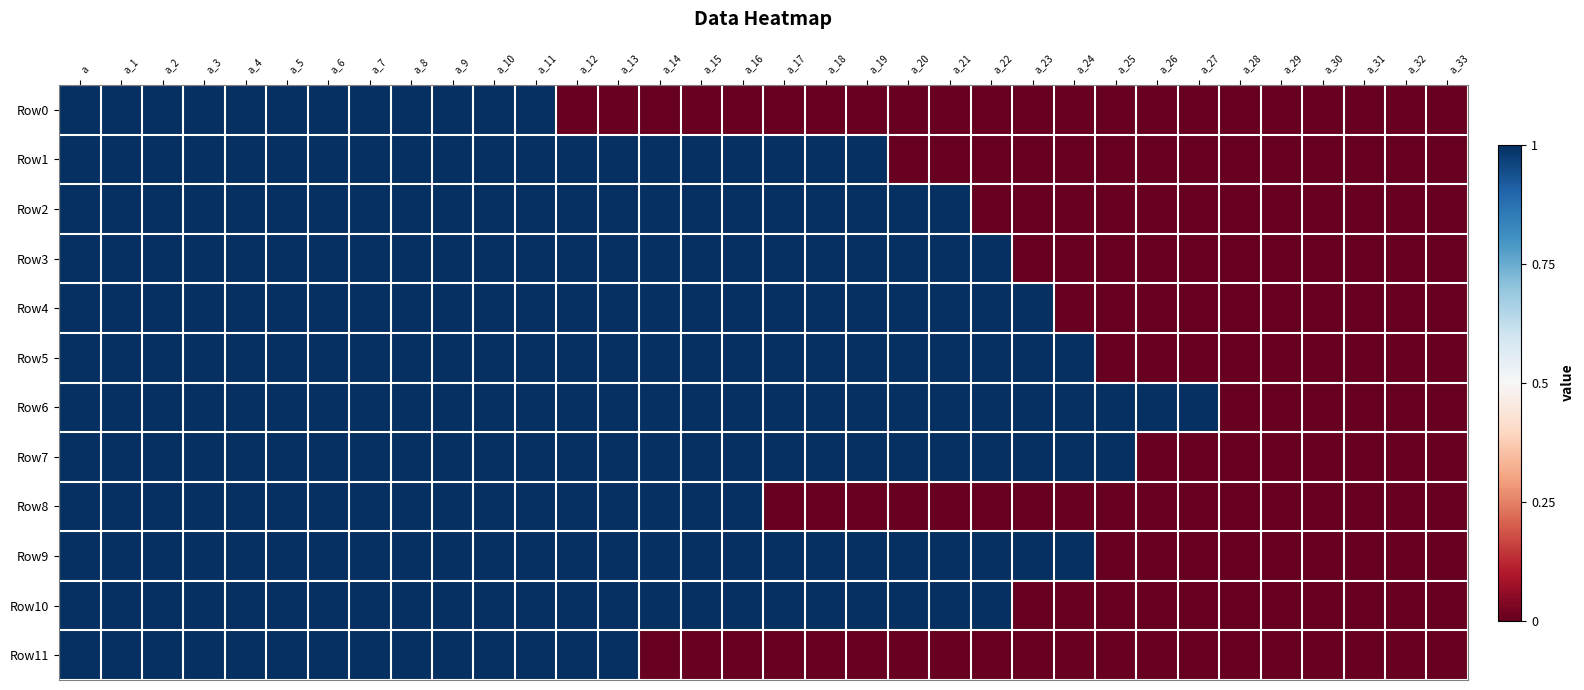

Reading right to left, what are all the values shown in this chart?

Row0: a_33=0	a_32=0	a_31=0	a_30=0	a_29=0	a_28=0	a_27=0	a_26=0	a_25=0	a_24=0	a_23=0	a_22=0	a_21=0	a_20=0	a_19=0	a_18=0	a_17=0	a_16=0	a_15=0	a_14=0	a_13=0	a_12=0	a_11=1	a_10=1	a_9=1	a_8=1	a_7=1	a_6=1	a_5=1	a_4=1	a_3=1	a_2=1	a_1=1	a=1
Row1: a_33=0	a_32=0	a_31=0	a_30=0	a_29=0	a_28=0	a_27=0	a_26=0	a_25=0	a_24=0	a_23=0	a_22=0	a_21=0	a_20=0	a_19=1	a_18=1	a_17=1	a_16=1	a_15=1	a_14=1	a_13=1	a_12=1	a_11=1	a_10=1	a_9=1	a_8=1	a_7=1	a_6=1	a_5=1	a_4=1	a_3=1	a_2=1	a_1=1	a=1
Row2: a_33=0	a_32=0	a_31=0	a_30=0	a_29=0	a_28=0	a_27=0	a_26=0	a_25=0	a_24=0	a_23=0	a_22=0	a_21=1	a_20=1	a_19=1	a_18=1	a_17=1	a_16=1	a_15=1	a_14=1	a_13=1	a_12=1	a_11=1	a_10=1	a_9=1	a_8=1	a_7=1	a_6=1	a_5=1	a_4=1	a_3=1	a_2=1	a_1=1	a=1
Row3: a_33=0	a_32=0	a_31=0	a_30=0	a_29=0	a_28=0	a_27=0	a_26=0	a_25=0	a_24=0	a_23=0	a_22=1	a_21=1	a_20=1	a_19=1	a_18=1	a_17=1	a_16=1	a_15=1	a_14=1	a_13=1	a_12=1	a_11=1	a_10=1	a_9=1	a_8=1	a_7=1	a_6=1	a_5=1	a_4=1	a_3=1	a_2=1	a_1=1	a=1
Row4: a_33=0	a_32=0	a_31=0	a_30=0	a_29=0	a_28=0	a_27=0	a_26=0	a_25=0	a_24=0	a_23=1	a_22=1	a_21=1	a_20=1	a_19=1	a_18=1	a_17=1	a_16=1	a_15=1	a_14=1	a_13=1	a_12=1	a_11=1	a_10=1	a_9=1	a_8=1	a_7=1	a_6=1	a_5=1	a_4=1	a_3=1	a_2=1	a_1=1	a=1
Row5: a_33=0	a_32=0	a_31=0	a_30=0	a_29=0	a_28=0	a_27=0	a_26=0	a_25=0	a_24=1	a_23=1	a_22=1	a_21=1	a_20=1	a_19=1	a_18=1	a_17=1	a_16=1	a_15=1	a_14=1	a_13=1	a_12=1	a_11=1	a_10=1	a_9=1	a_8=1	a_7=1	a_6=1	a_5=1	a_4=1	a_3=1	a_2=1	a_1=1	a=1
Row6: a_33=0	a_32=0	a_31=0	a_30=0	a_29=0	a_28=0	a_27=1	a_26=1	a_25=1	a_24=1	a_23=1	a_22=1	a_21=1	a_20=1	a_19=1	a_18=1	a_17=1	a_16=1	a_15=1	a_14=1	a_13=1	a_12=1	a_11=1	a_10=1	a_9=1	a_8=1	a_7=1	a_6=1	a_5=1	a_4=1	a_3=1	a_2=1	a_1=1	a=1
Row7: a_33=0	a_32=0	a_31=0	a_30=0	a_29=0	a_28=0	a_27=0	a_26=0	a_25=1	a_24=1	a_23=1	a_22=1	a_21=1	a_20=1	a_19=1	a_18=1	a_17=1	a_16=1	a_15=1	a_14=1	a_13=1	a_12=1	a_11=1	a_10=1	a_9=1	a_8=1	a_7=1	a_6=1	a_5=1	a_4=1	a_3=1	a_2=1	a_1=1	a=1
Row8: a_33=0	a_32=0	a_31=0	a_30=0	a_29=0	a_28=0	a_27=0	a_26=0	a_25=0	a_24=0	a_23=0	a_22=0	a_21=0	a_20=0	a_19=0	a_18=0	a_17=0	a_16=1	a_15=1	a_14=1	a_13=1	a_12=1	a_11=1	a_10=1	a_9=1	a_8=1	a_7=1	a_6=1	a_5=1	a_4=1	a_3=1	a_2=1	a_1=1	a=1
Row9: a_33=0	a_32=0	a_31=0	a_30=0	a_29=0	a_28=0	a_27=0	a_26=0	a_25=0	a_24=1	a_23=1	a_22=1	a_21=1	a_20=1	a_19=1	a_18=1	a_17=1	a_16=1	a_15=1	a_14=1	a_13=1	a_12=1	a_11=1	a_10=1	a_9=1	a_8=1	a_7=1	a_6=1	a_5=1	a_4=1	a_3=1	a_2=1	a_1=1	a=1
Row10: a_33=0	a_32=0	a_31=0	a_30=0	a_29=0	a_28=0	a_27=0	a_26=0	a_25=0	a_24=0	a_23=0	a_22=1	a_21=1	a_20=1	a_19=1	a_18=1	a_17=1	a_16=1	a_15=1	a_14=1	a_13=1	a_12=1	a_11=1	a_10=1	a_9=1	a_8=1	a_7=1	a_6=1	a_5=1	a_4=1	a_3=1	a_2=1	a_1=1	a=1
Row11: a_33=0	a_32=0	a_31=0	a_30=0	a_29=0	a_28=0	a_27=0	a_26=0	a_25=0	a_24=0	a_23=0	a_22=0	a_21=0	a_20=0	a_19=0	a_18=0	a_17=0	a_16=0	a_15=0	a_14=0	a_13=1	a_12=1	a_11=1	a_10=1	a_9=1	a_8=1	a_7=1	a_6=1	a_5=1	a_4=1	a_3=1	a_2=1	a_1=1	a=1